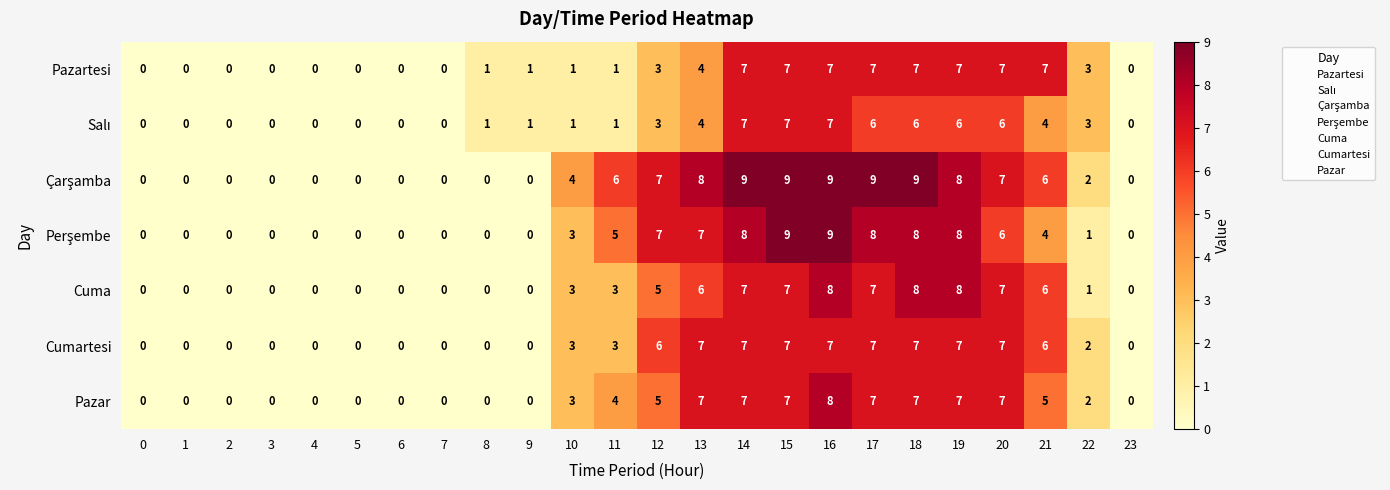

The value of Pazartesi at 0 is 0. True or false?

True